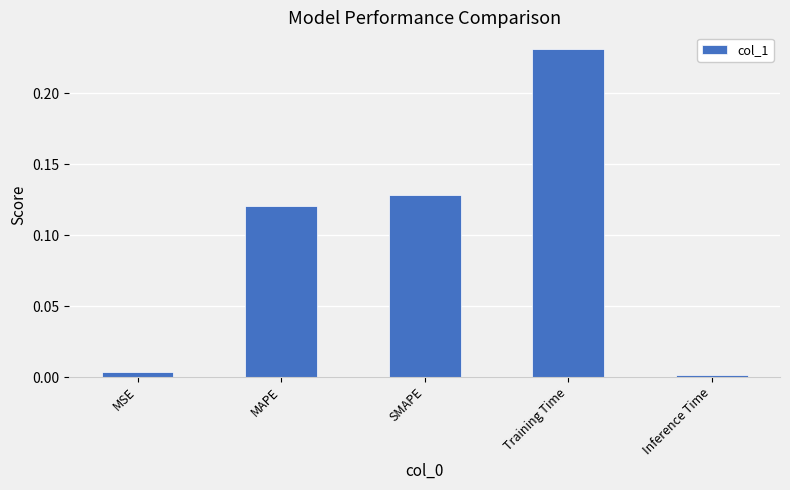

What is the change in value from SMAPE to Inference Time?

-0.1